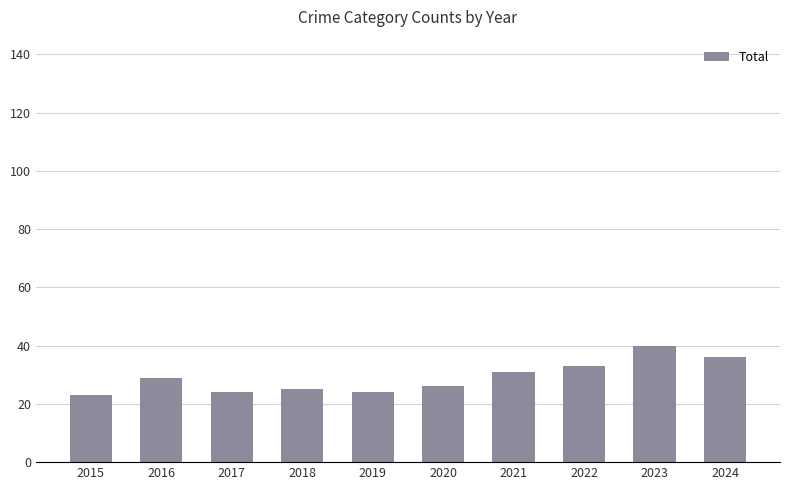

What is the change in value from 2019 to 2021?

+7